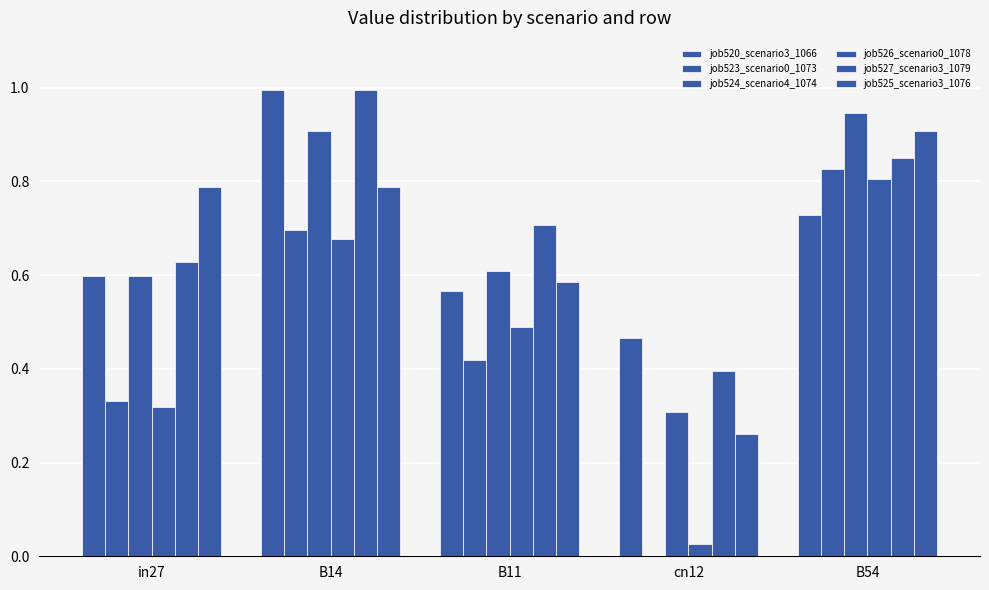

At which category does the chart reach its peak across all series?

B14